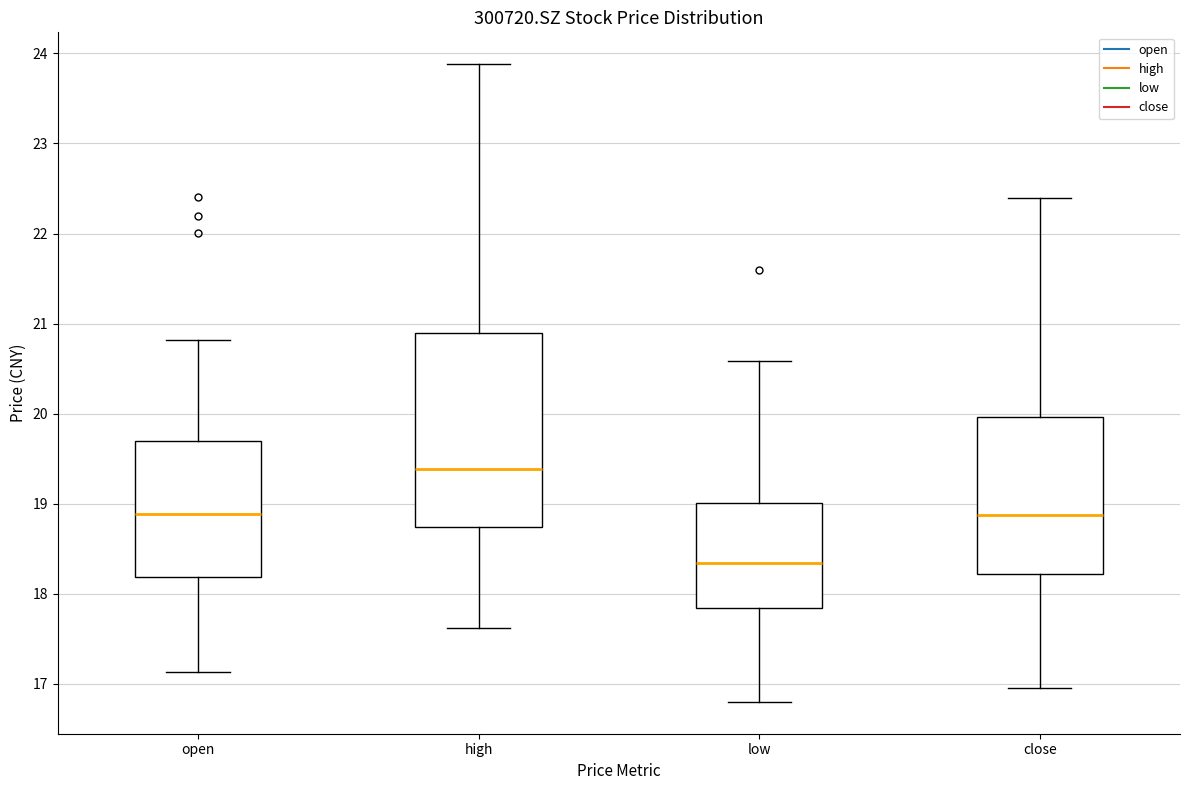

Comparing the boxes themselves (not the whiskers), which one is the tallest?

high